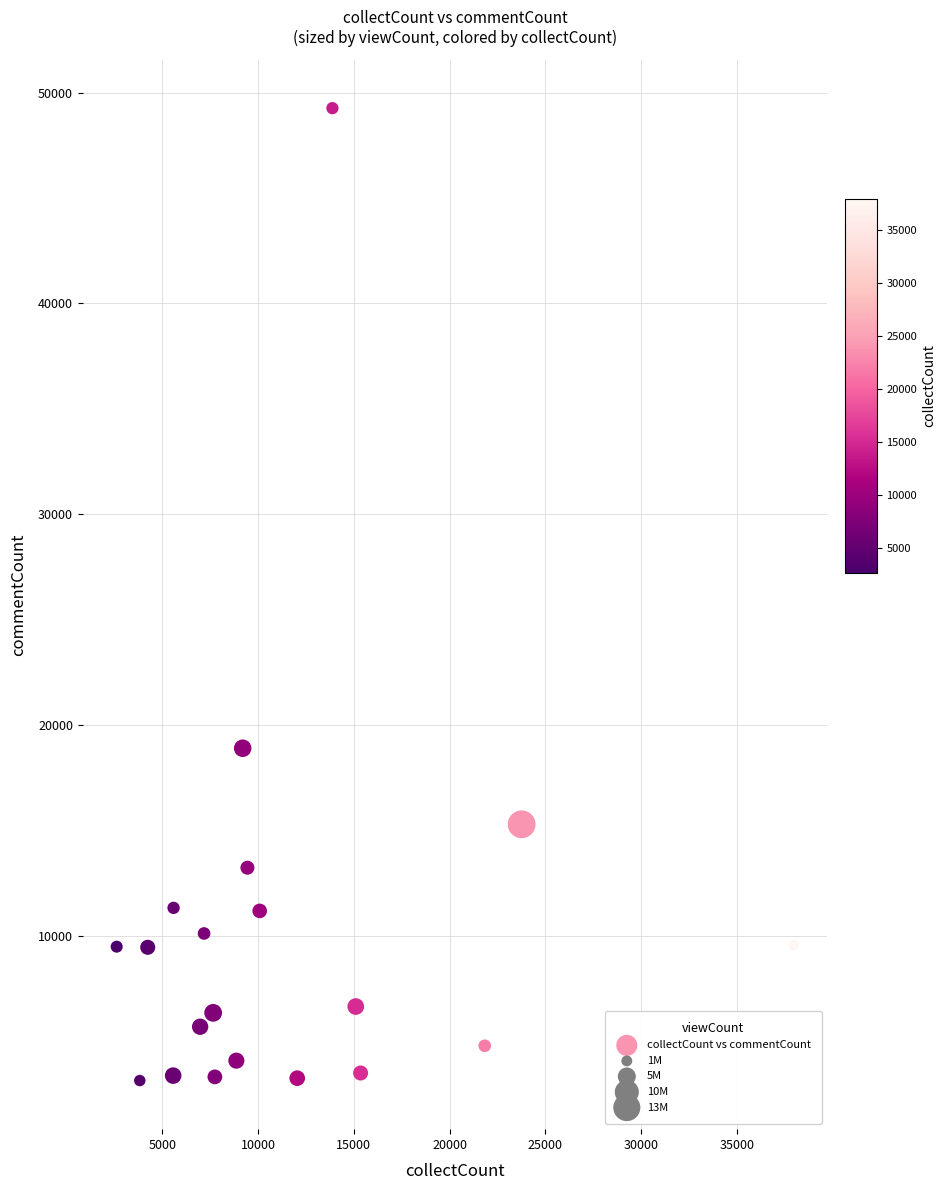

What is the range of Y values (max minus min)?

46115